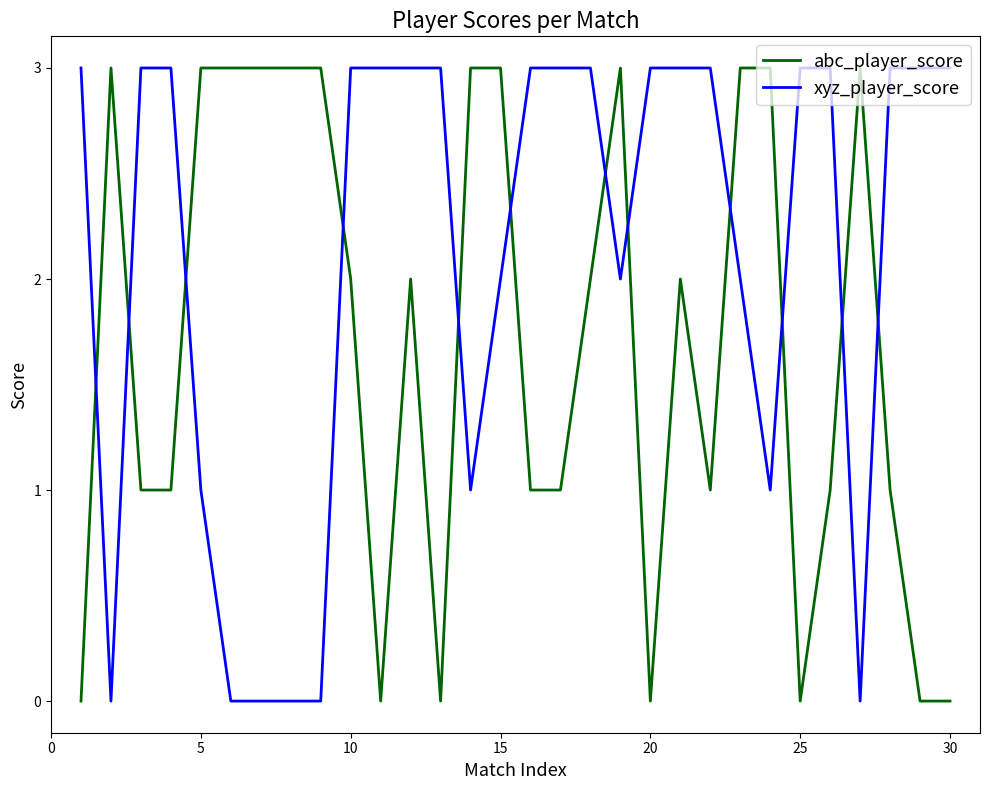

True or false: xyz_player_score and abc_player_score cross at least once.

True